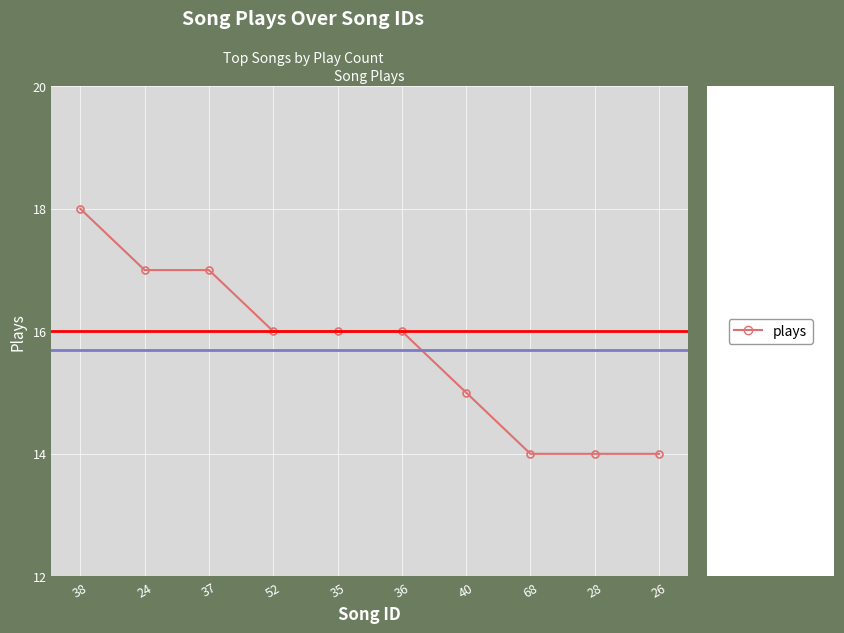

What is the smallest value displayed?

14